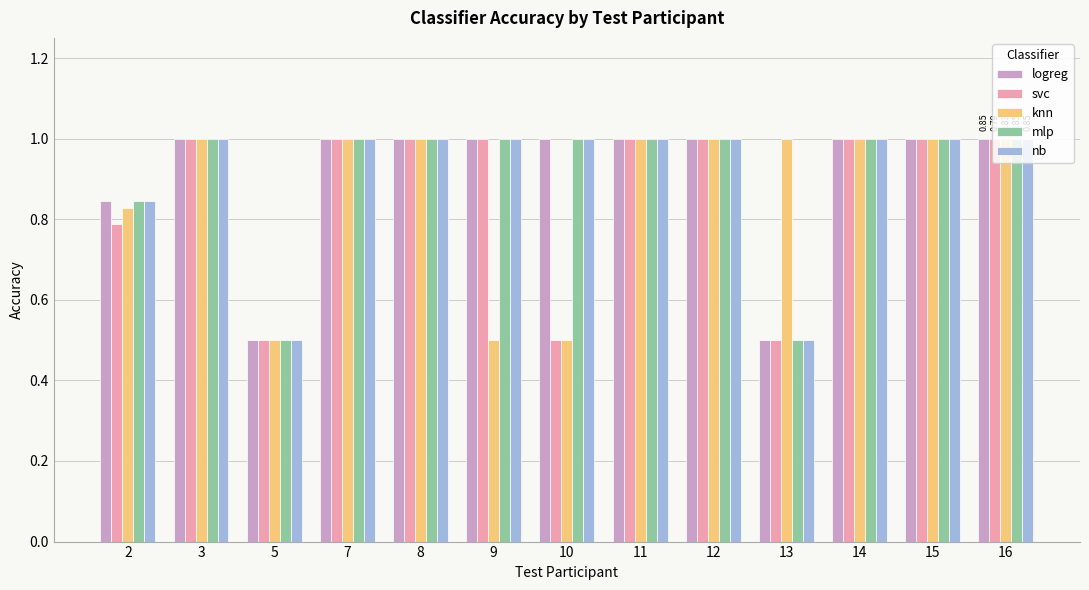

What is the minimum value shown in the chart?

0.5